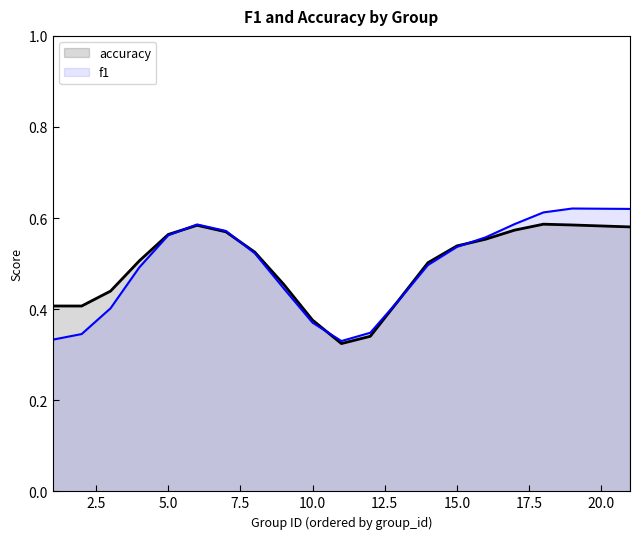

True or false: f1 has a value of 0.5 at 10.0.

False